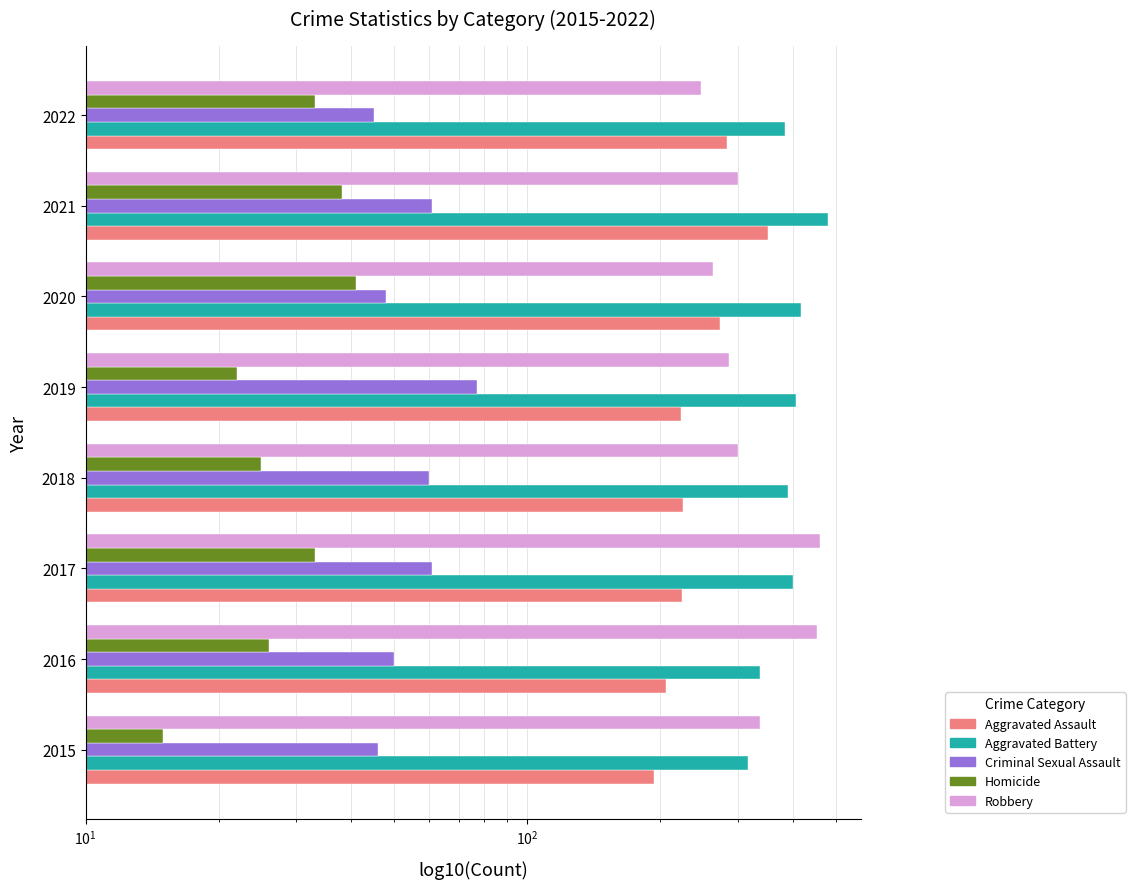

List the series in order of their peak value, lowest first.

Homicide, Criminal Sexual Assault, Aggravated Assault, Robbery, Aggravated Battery